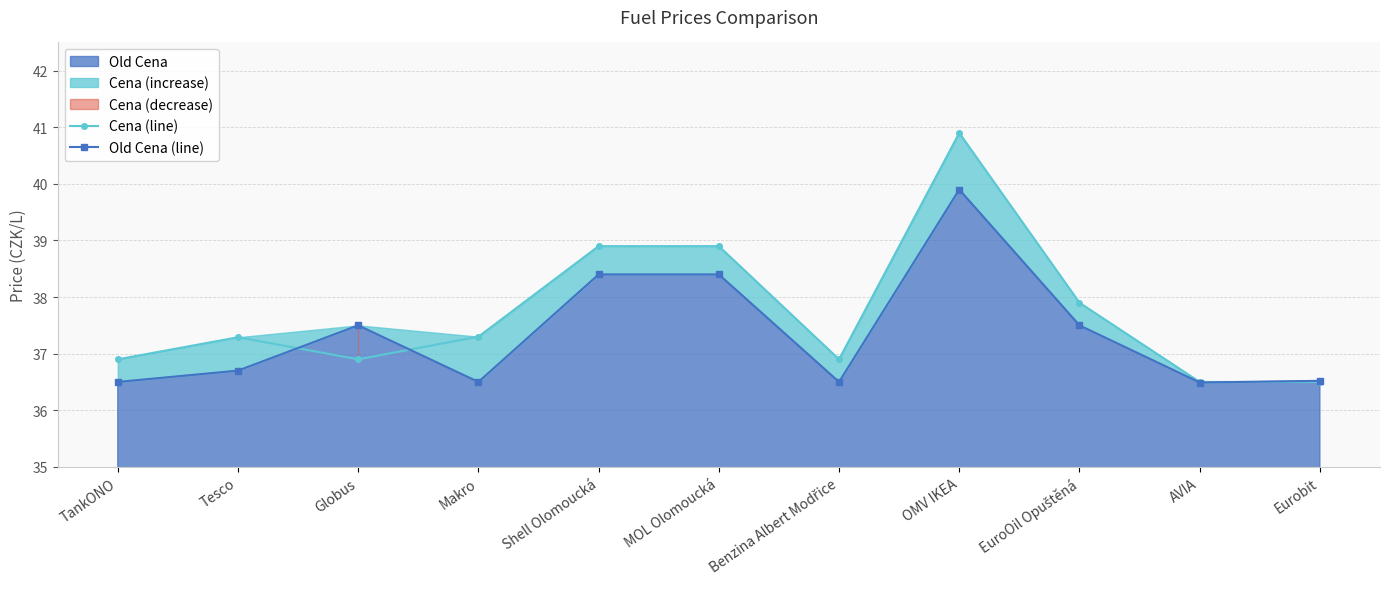

The value of Old Cena (line) at Globus is 37.5. True or false?

True